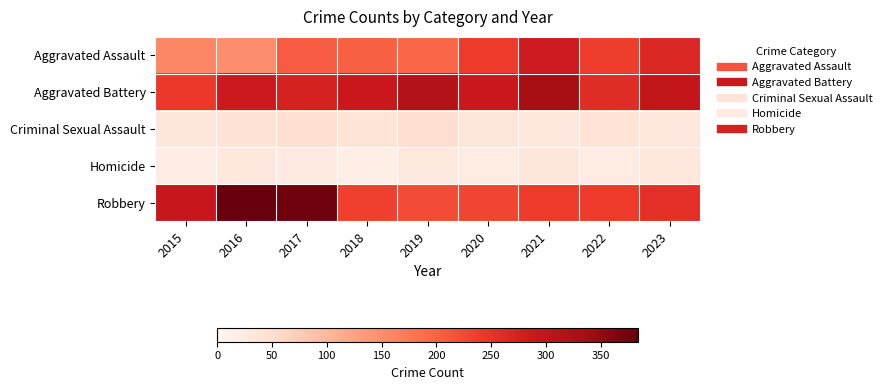

How many data points does each series have?

9